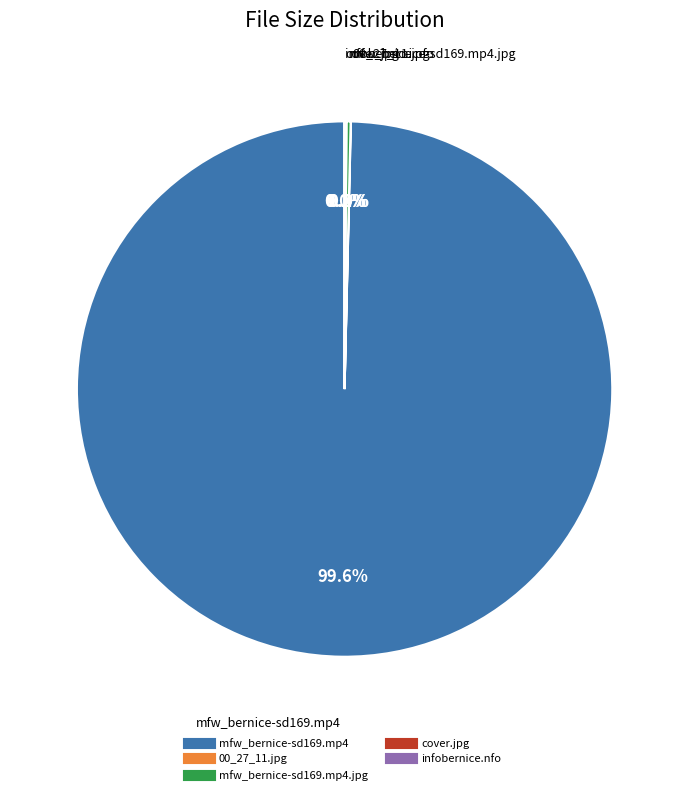

Is there any slice that represents more than half of the pie?

Yes